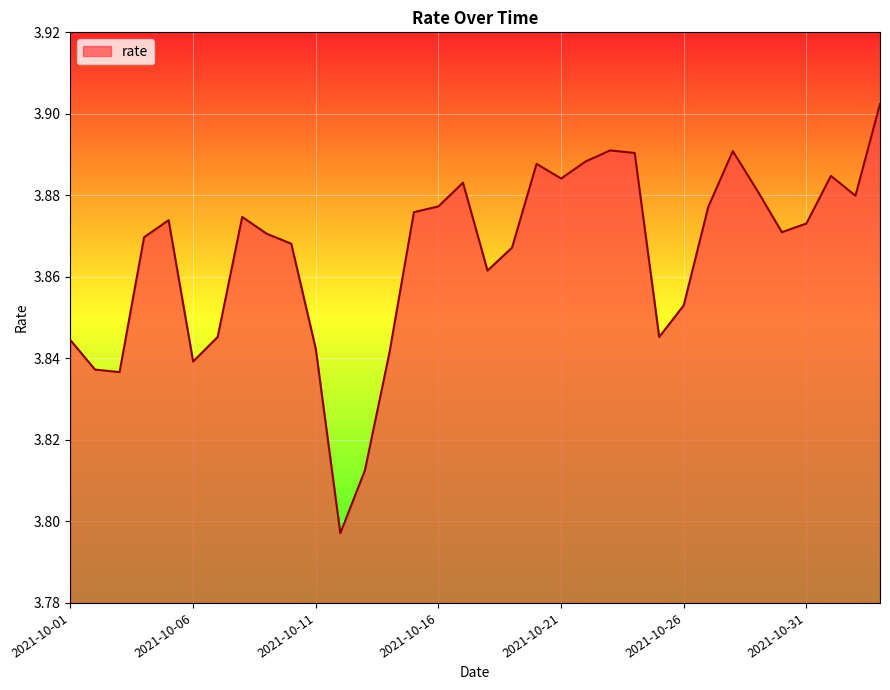

Does the chart have visible grid lines?

Yes